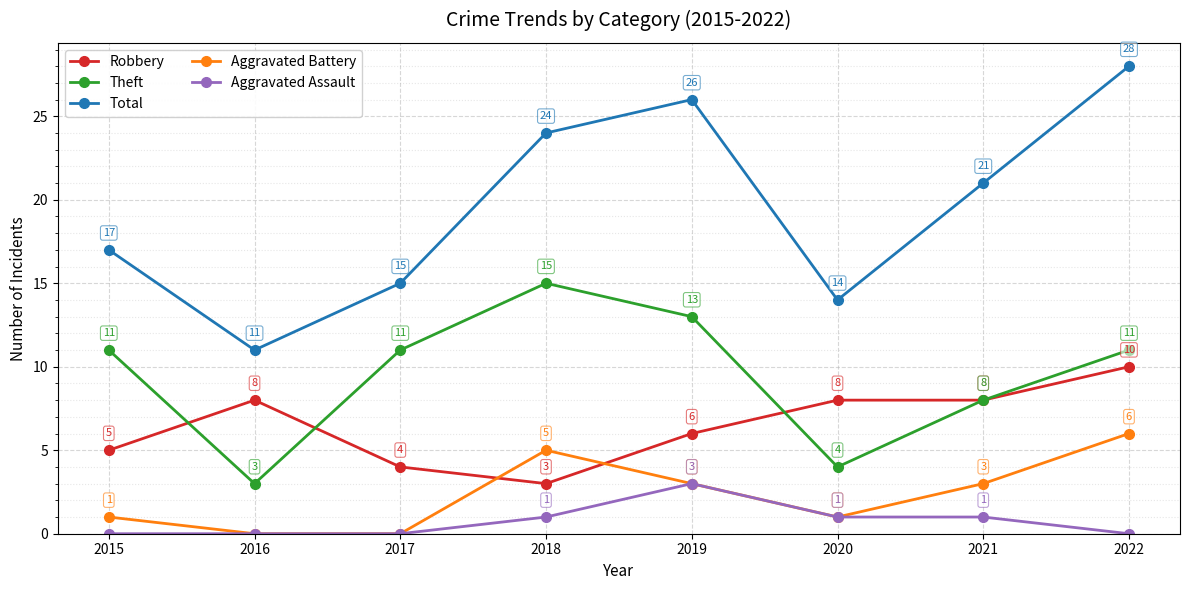

True or false: Aggravated Battery and Total intersect in this chart.

False